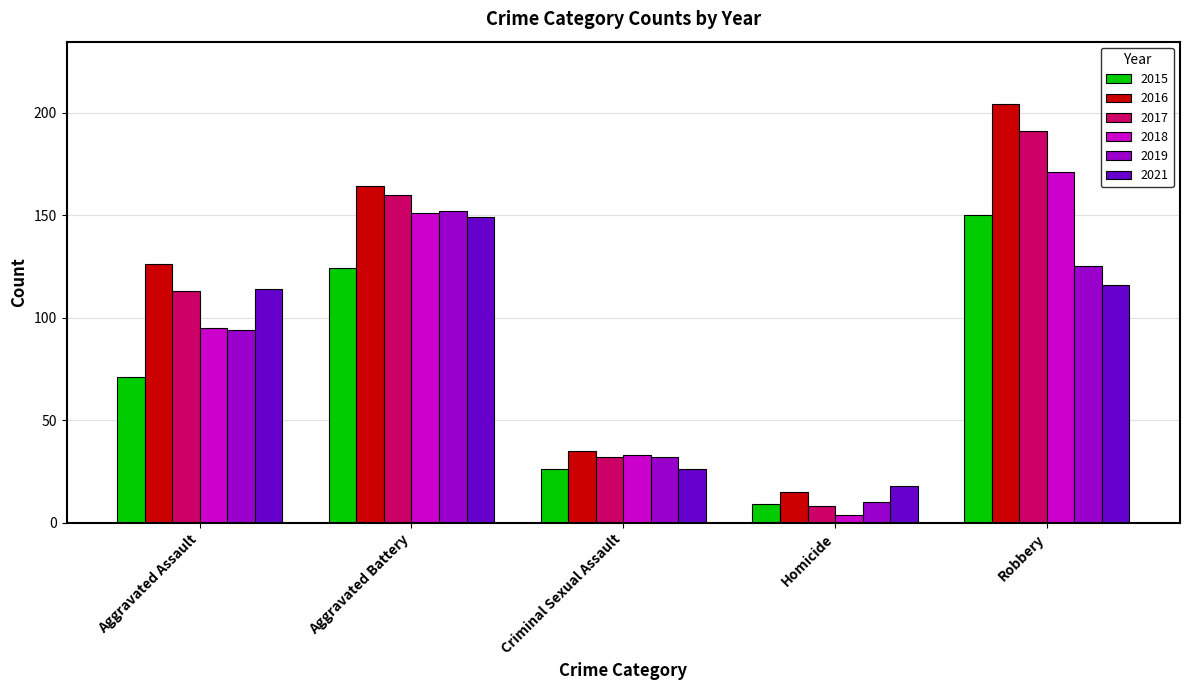

The value of 2019 at Aggravated Battery is 152. True or false?

True